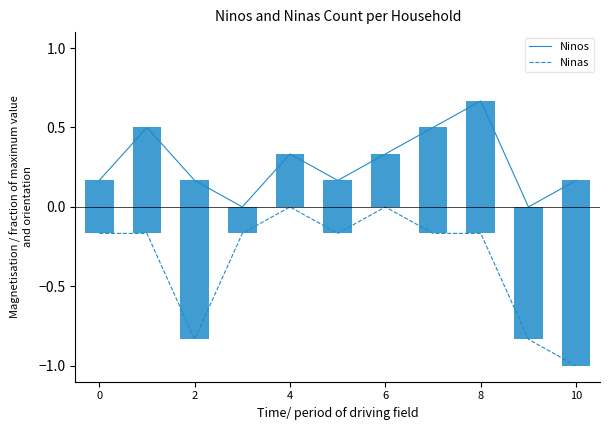

Which series has the largest range (max minus min)?

Ninas